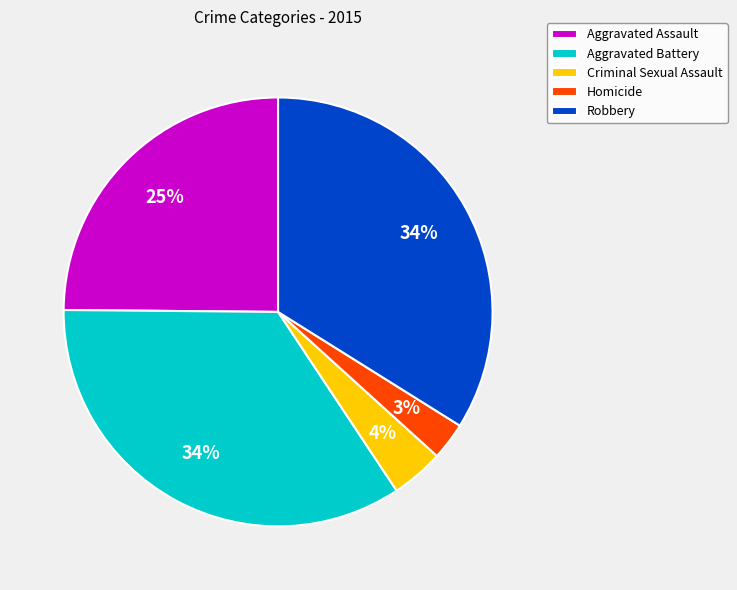

To the nearest percent, what portion does Criminal Sexual Assault represent?

4%